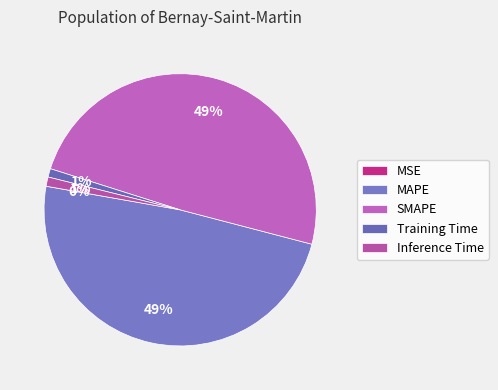

Combined, do SMAPE and Inference Time account for over 50%?

Yes